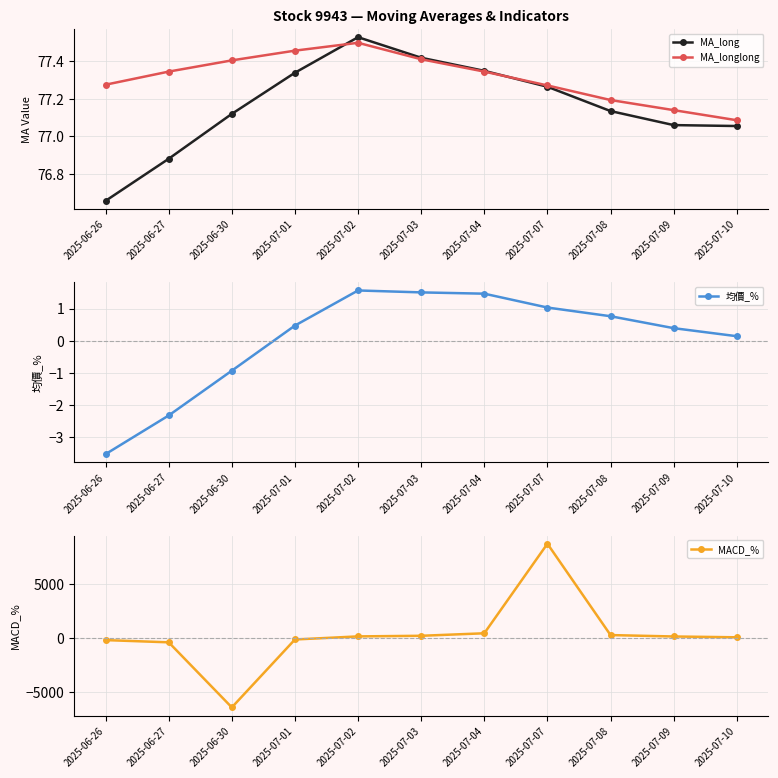

The value of MA_long at 2025-07-04 is 77.3. True or false?

True